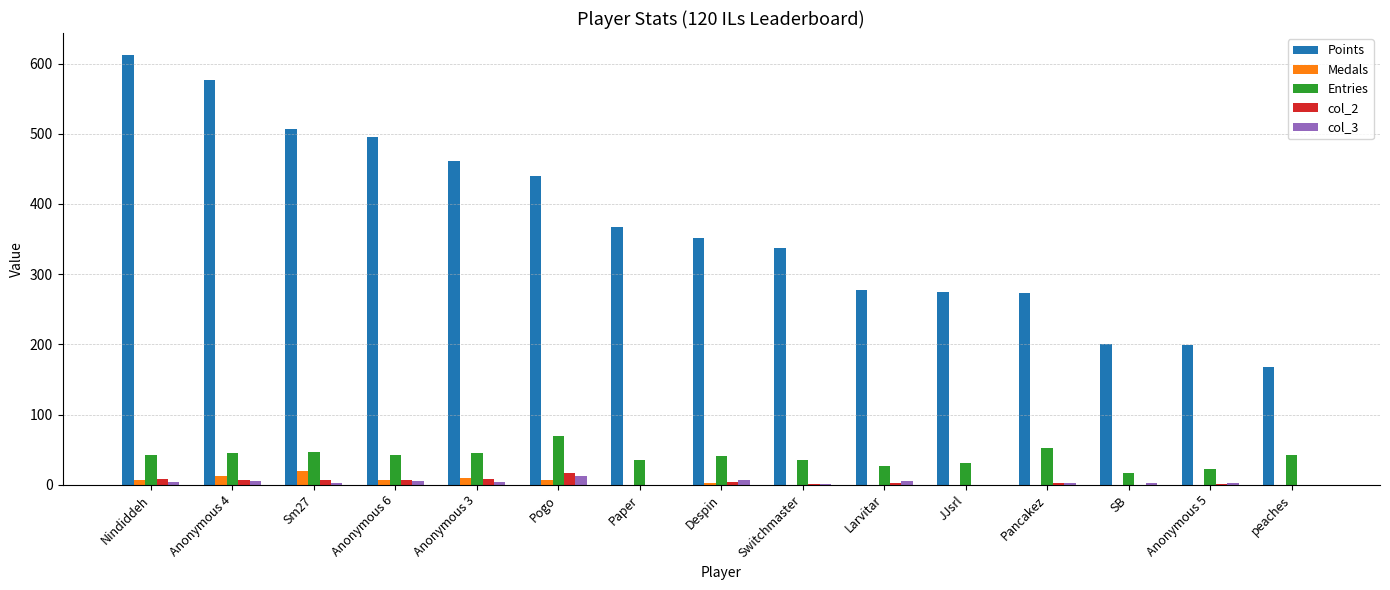

How many groups of bars are there?

15